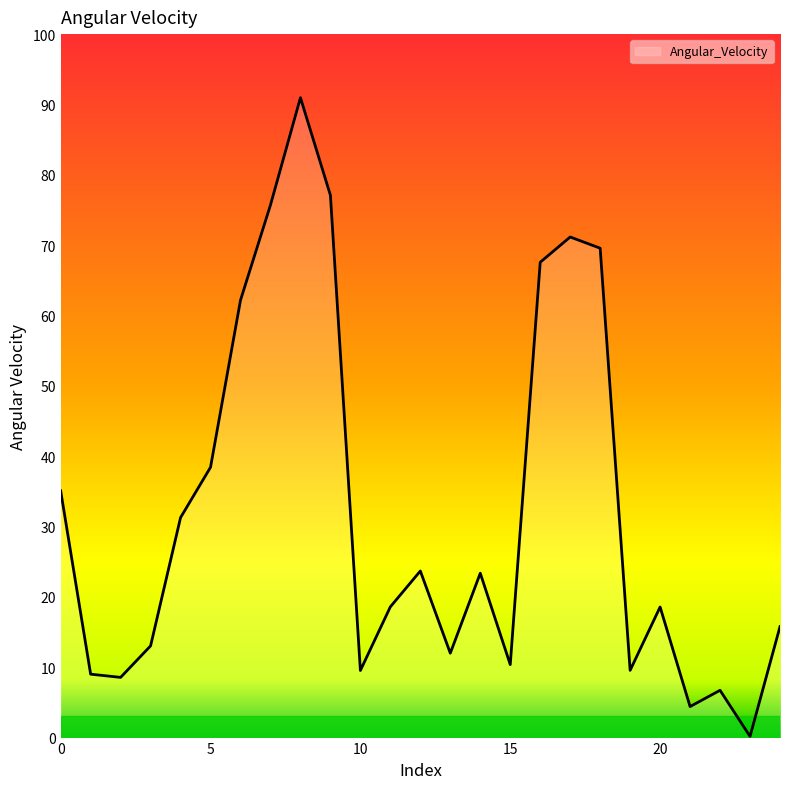

What is the difference between the maximum and minimum values?

90.8